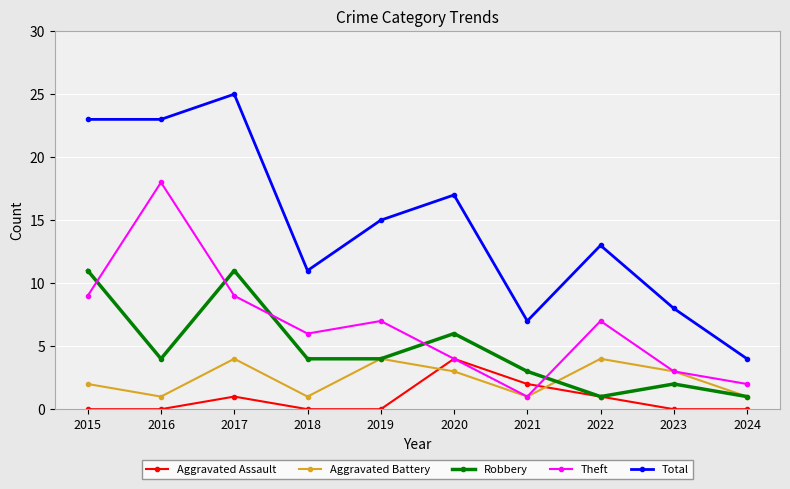

In Aggravated Battery, how many points are lower than both neighbors (excluding endpoints)?

3